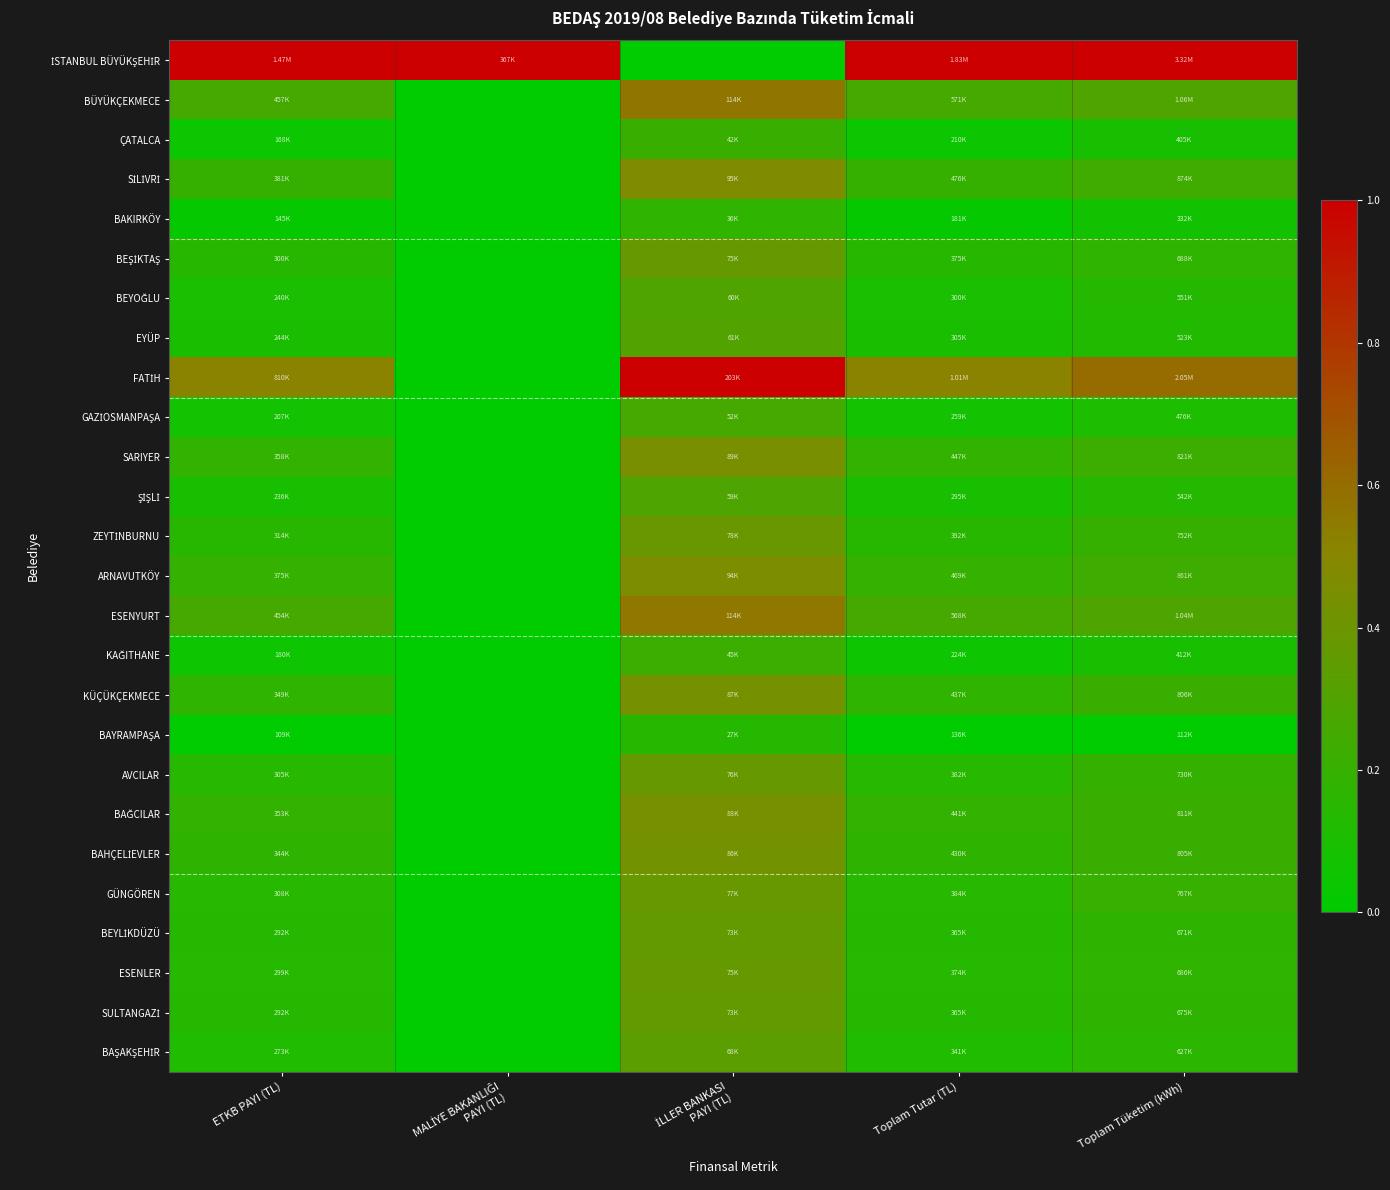

How many distinct data groups are displayed?

26